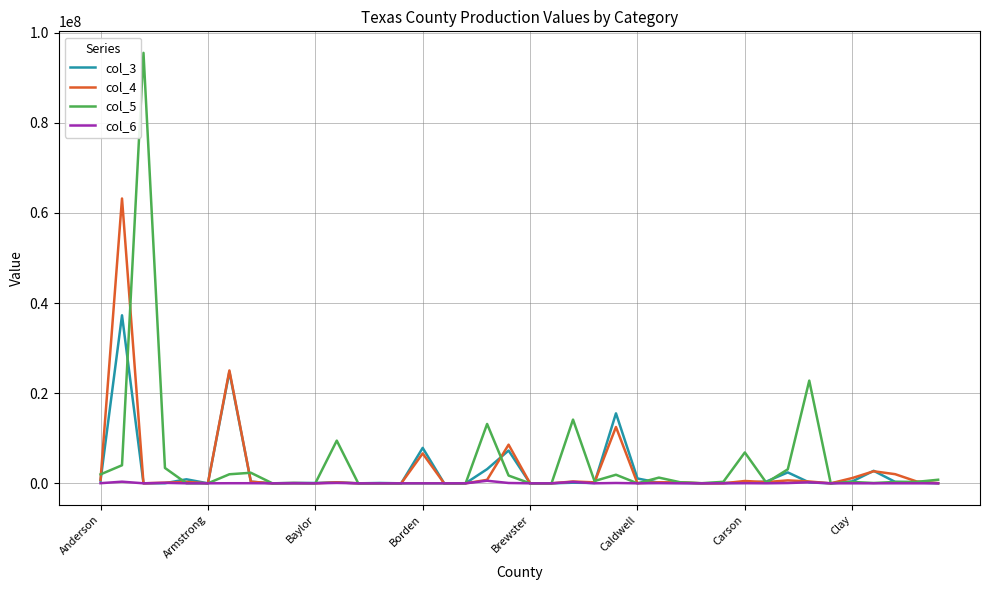

How many lines are shown in the chart?

4